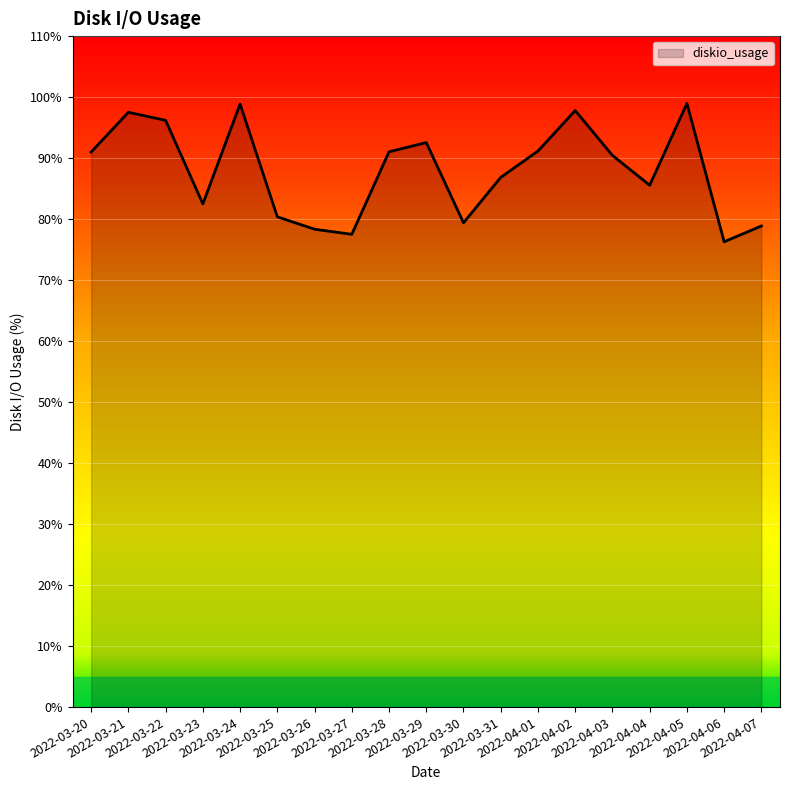

True or false: the data has more than 0 interior local peaks.

True